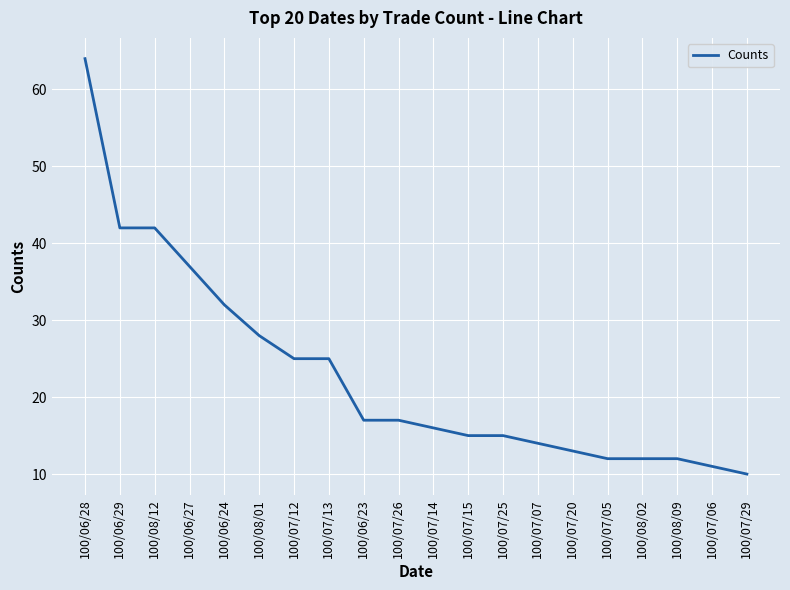

Is it true that the value at 100/06/27 is 37?

True